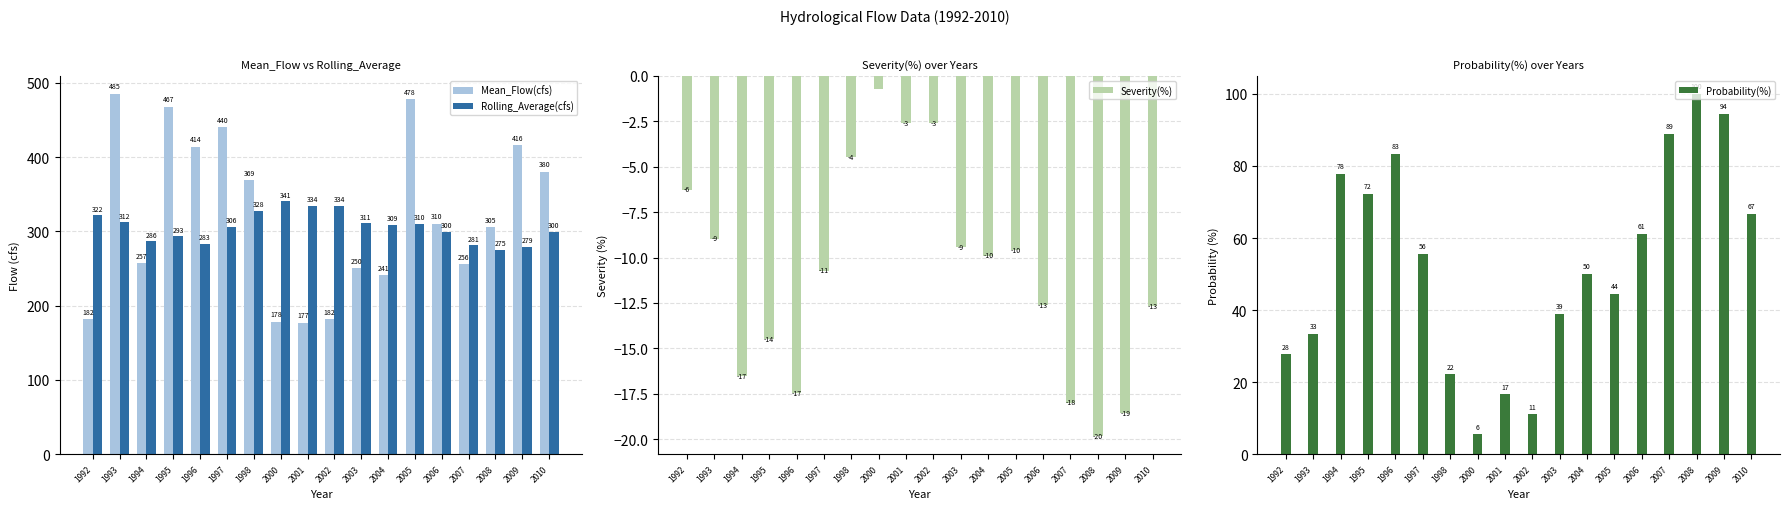

What is the sum of all Rolling_Average(cfs) values?

5504.3